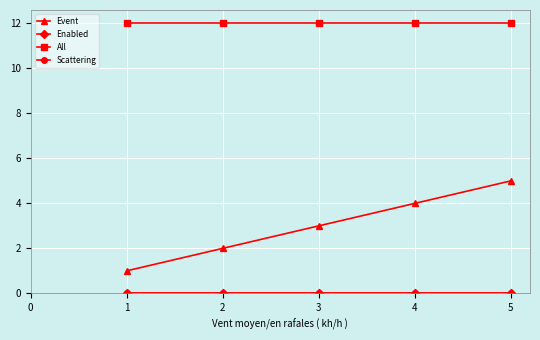

Reading left to right, list all the values displayed in this chart.

Event: 1	2	3	4	5
Enabled: 0	0	0	0	0
All: 12	12	12	12	12
Scattering: 0	0	0	0	0